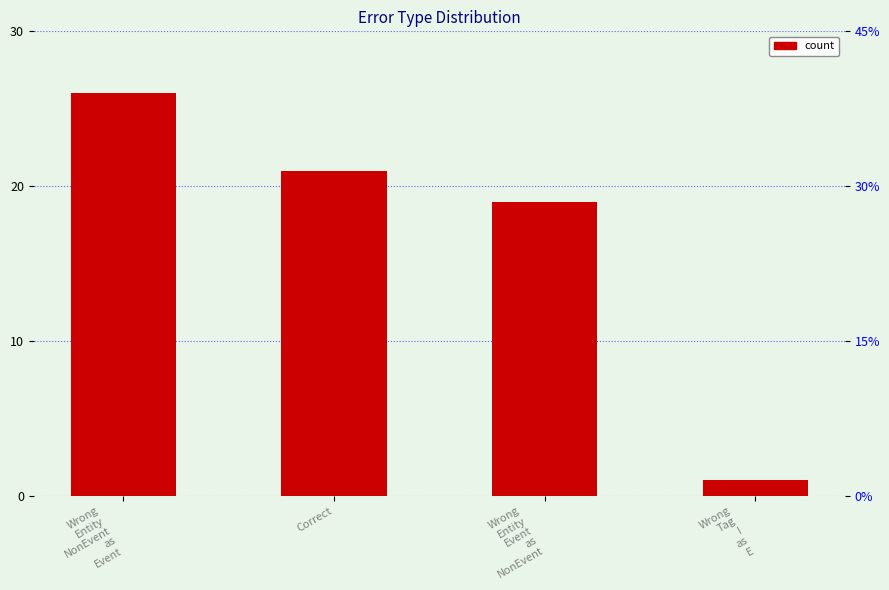

True or false: the data shows 32 at Wrong
Entity
Event
as
NonEvent.

False